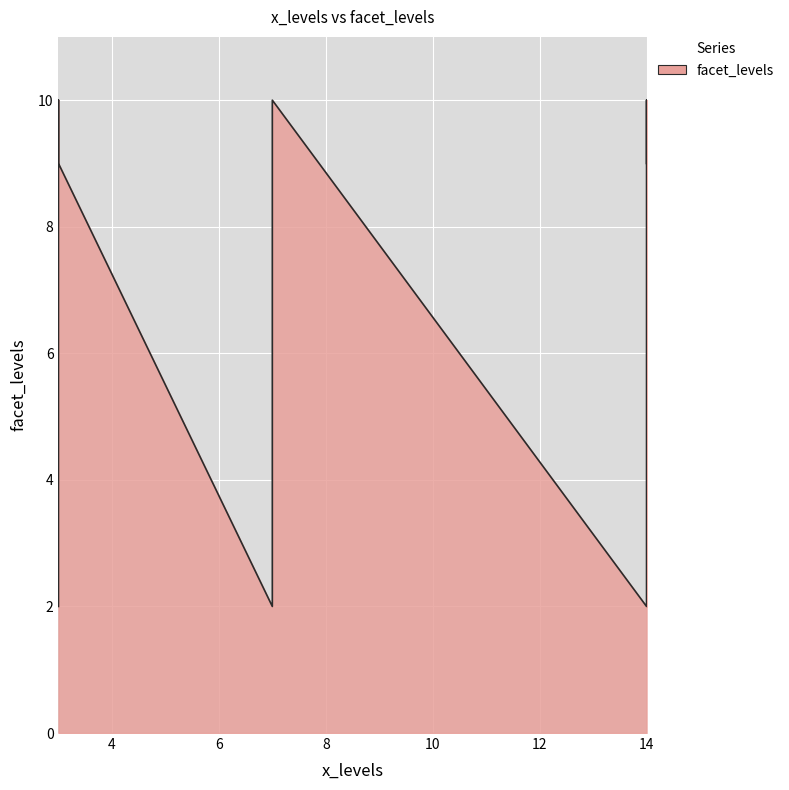

What is the change in value from 14 to 3?

-1